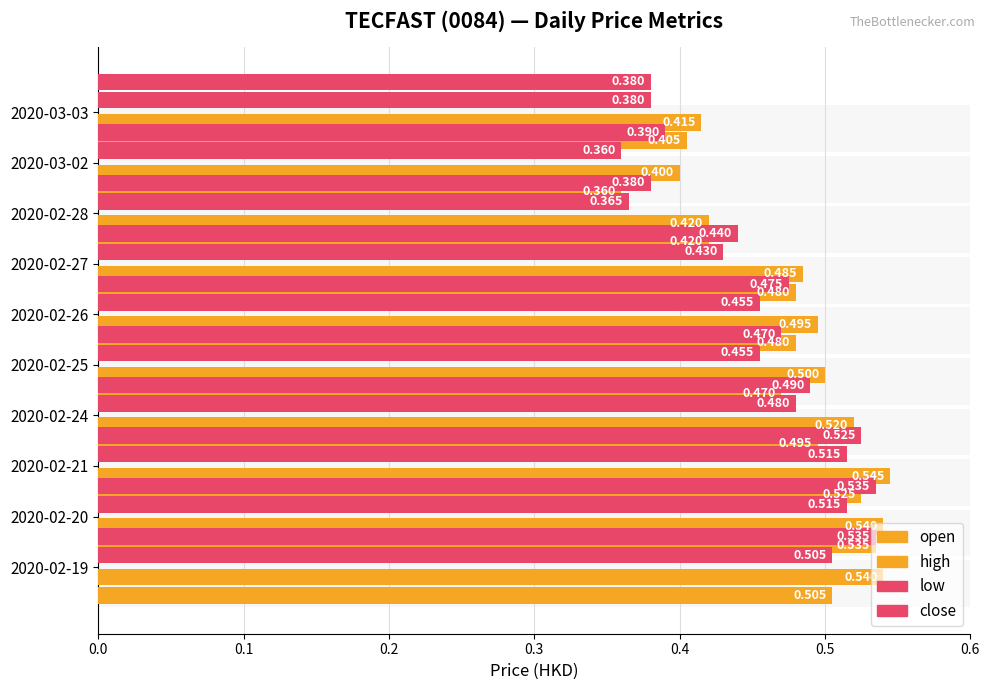

How many bars are there in total?

40